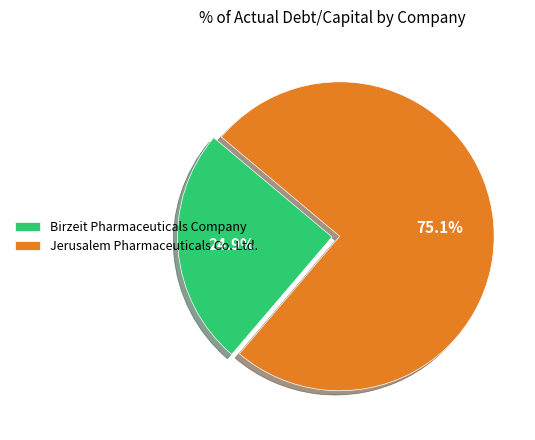

To the nearest percent, what is the combined percentage of Birzeit Pharmaceuticals Company and Jerusalem Pharmaceuticals Co. Ltd.?

100%